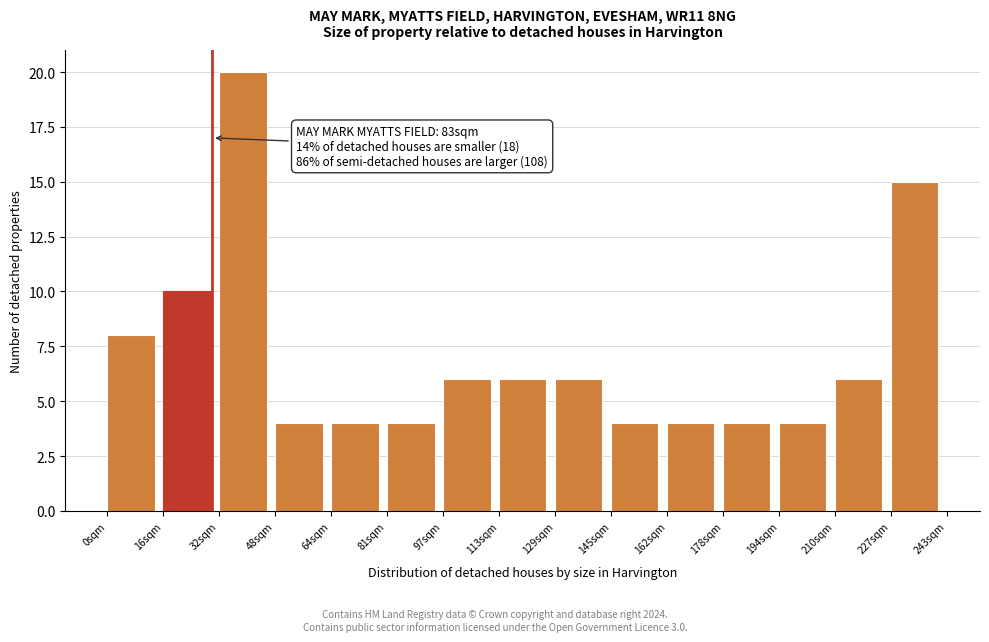

Which range on the x-axis has the tallest bar?

32 to 48